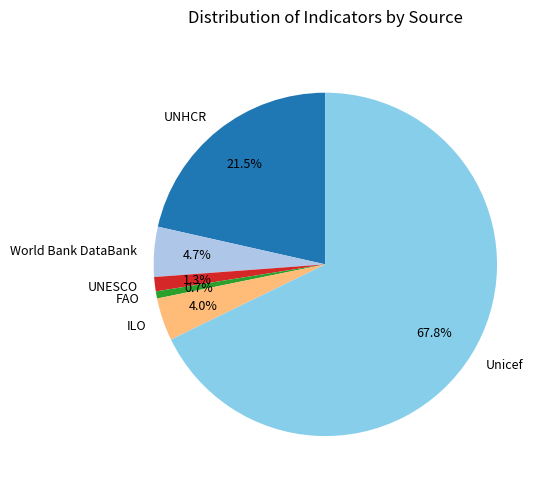

To the nearest percent, what percentage of the pie is UNESCO?

1%